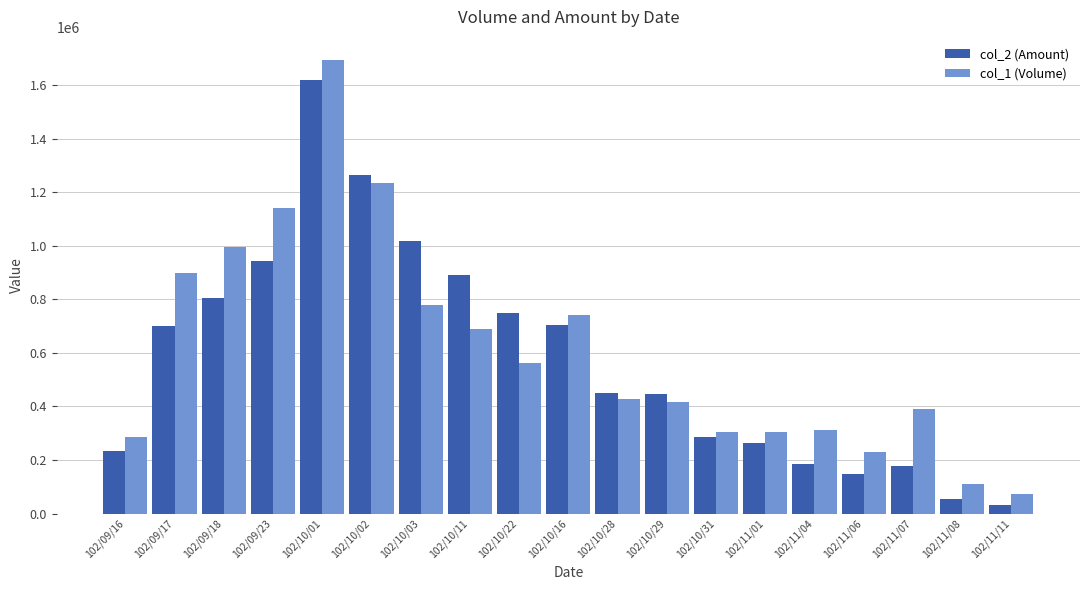

Are the bars horizontal?

No